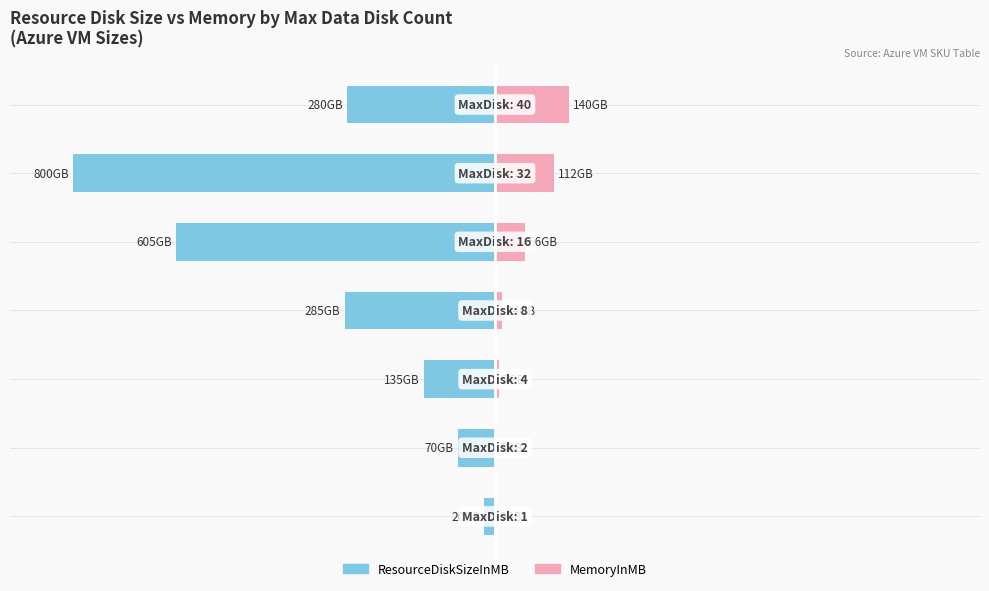

How many groups of bars are there?

7